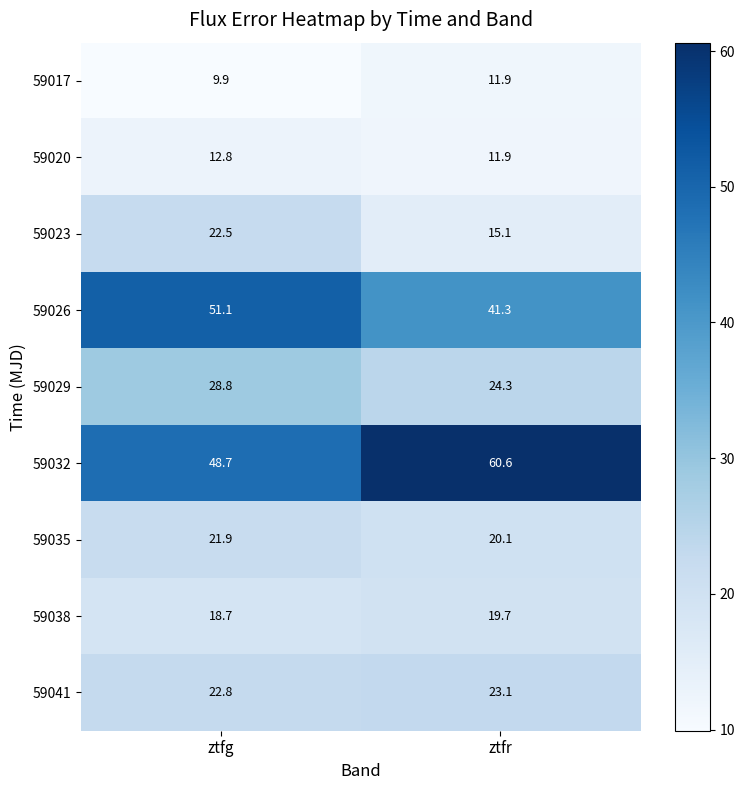

At which category is the sum across all series the highest?

ztfg